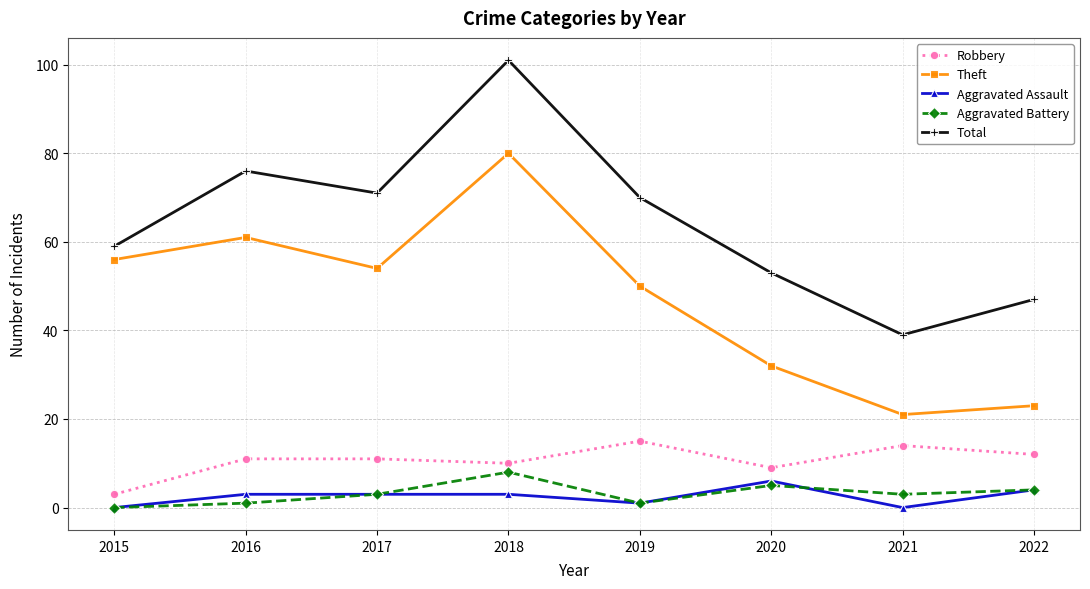

List the series in order of their peak value, highest first.

Total, Theft, Robbery, Aggravated Battery, Aggravated Assault